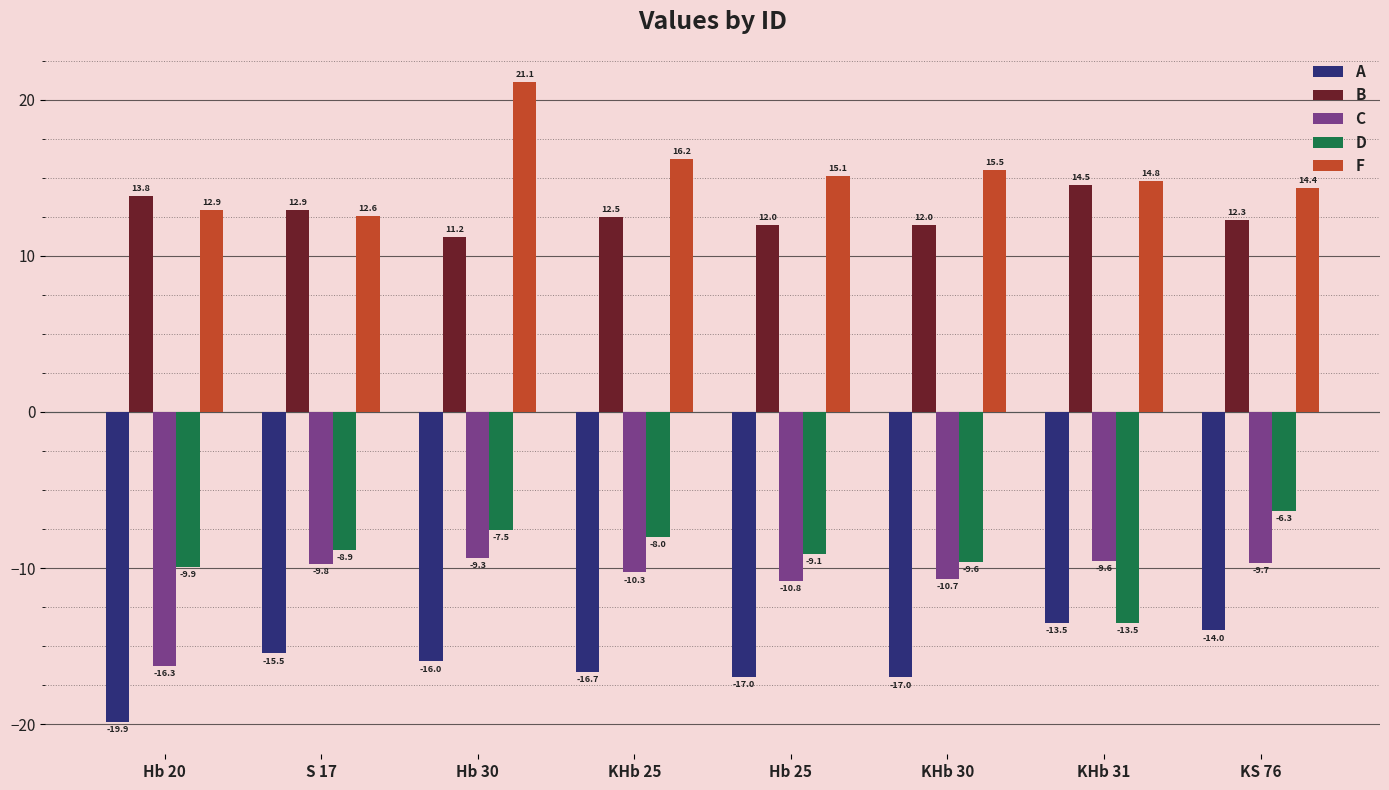

Is the value of F at KHb 30 greater than the value of C at Hb 30?

Yes